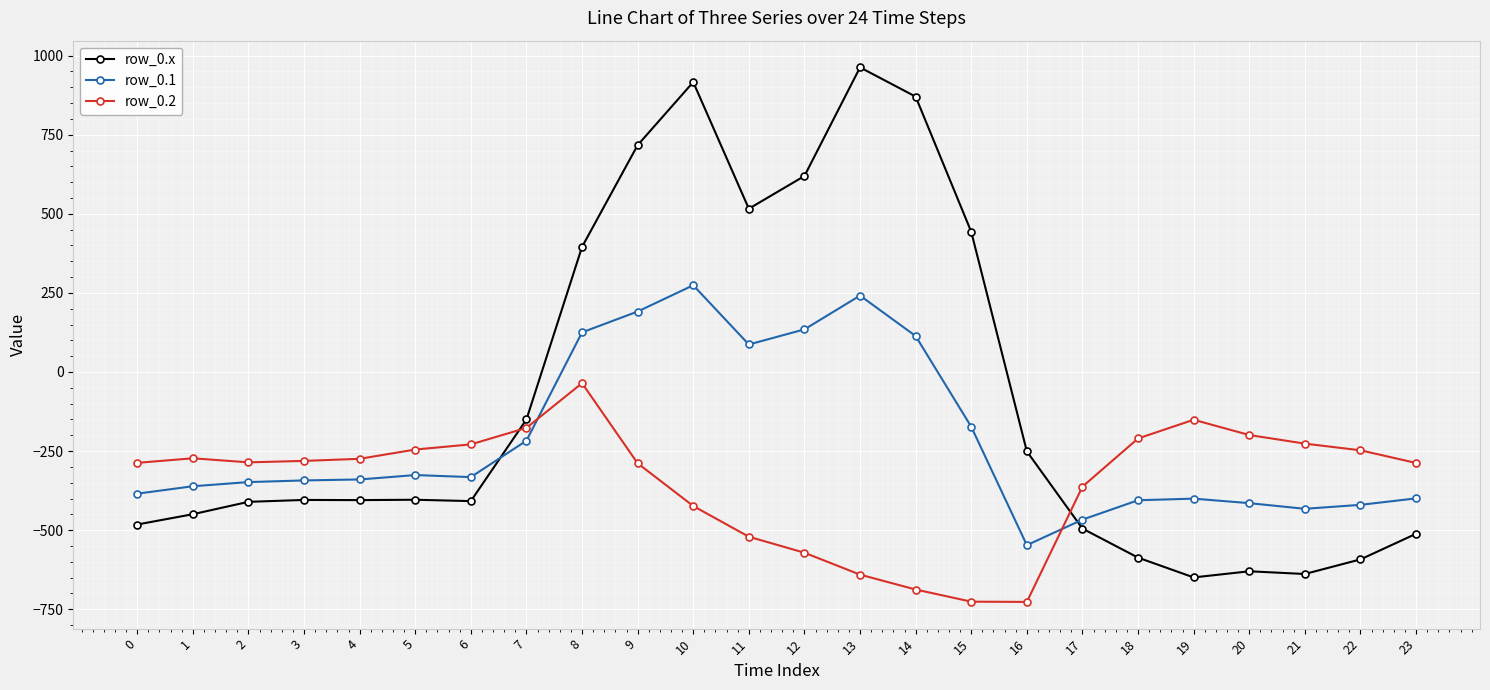

What is the difference between the second highest and minimum values in the row_0.x series?

1565.4